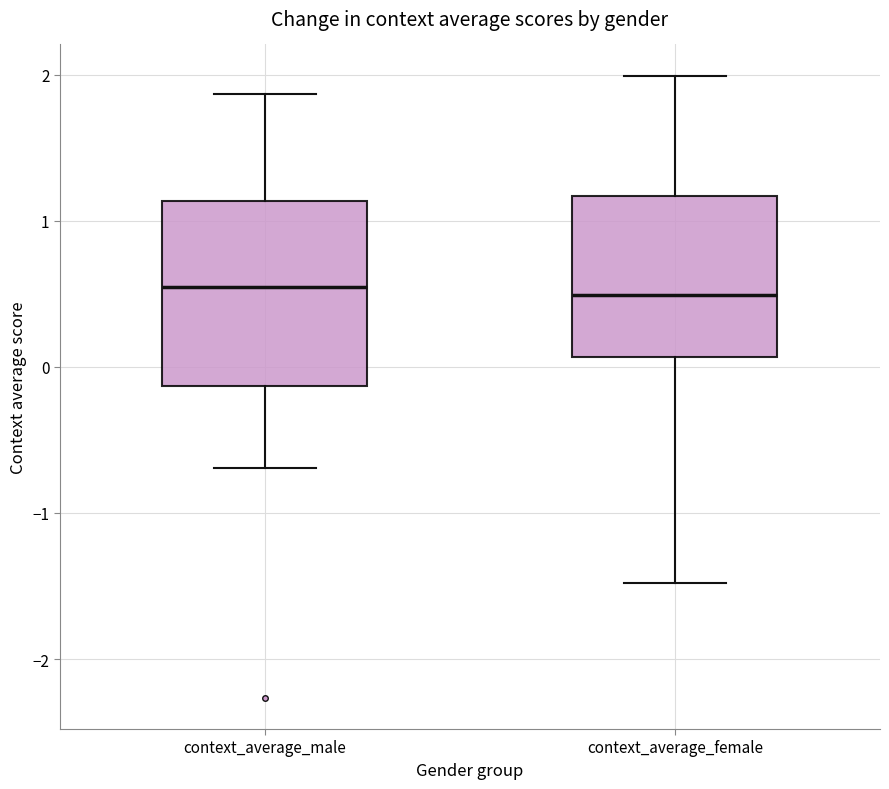

Reading left to right, read every box against the y-axis: the position of its median line, the range the box covers, and the ends of its whiskers. The values are not printed on the chart, so give them approximately, as read against the axis.

context_average_male: median 0.5, box -0.1 to 1.1, whiskers -0.7 to 1.9
context_average_female: median 0.5, box 0.1 to 1.2, whiskers -1.5 to 2.0